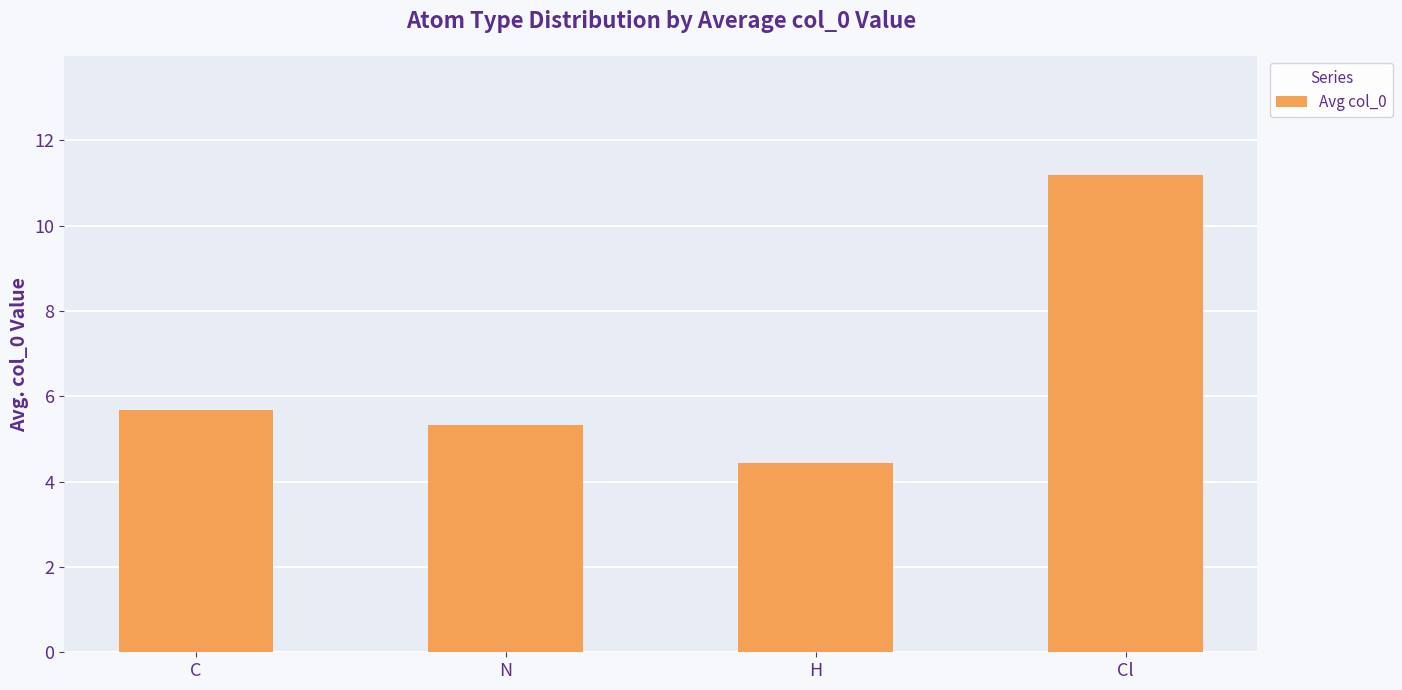

Is it true that the value at N is 5.3?

True